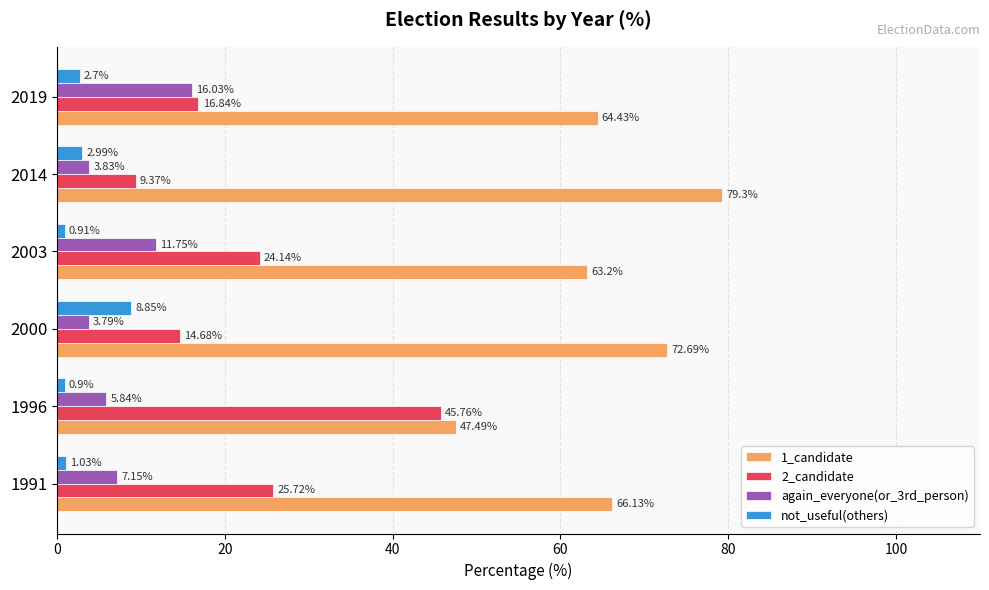

What is the spread (max minus min) of values at 2003?

62.3